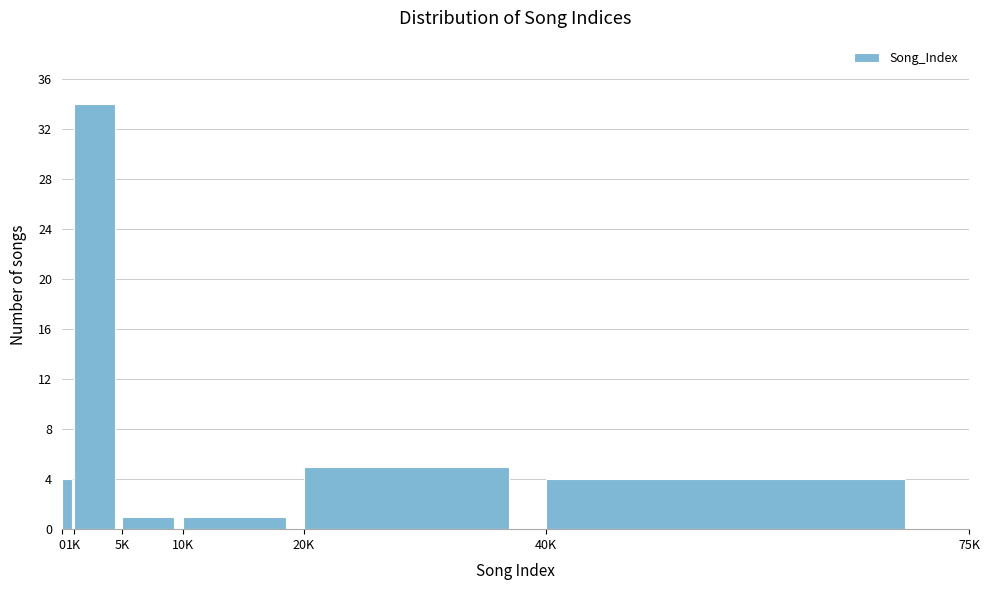

Reading left to right, list all the values displayed in this chart.

4	34	1	1	5	4